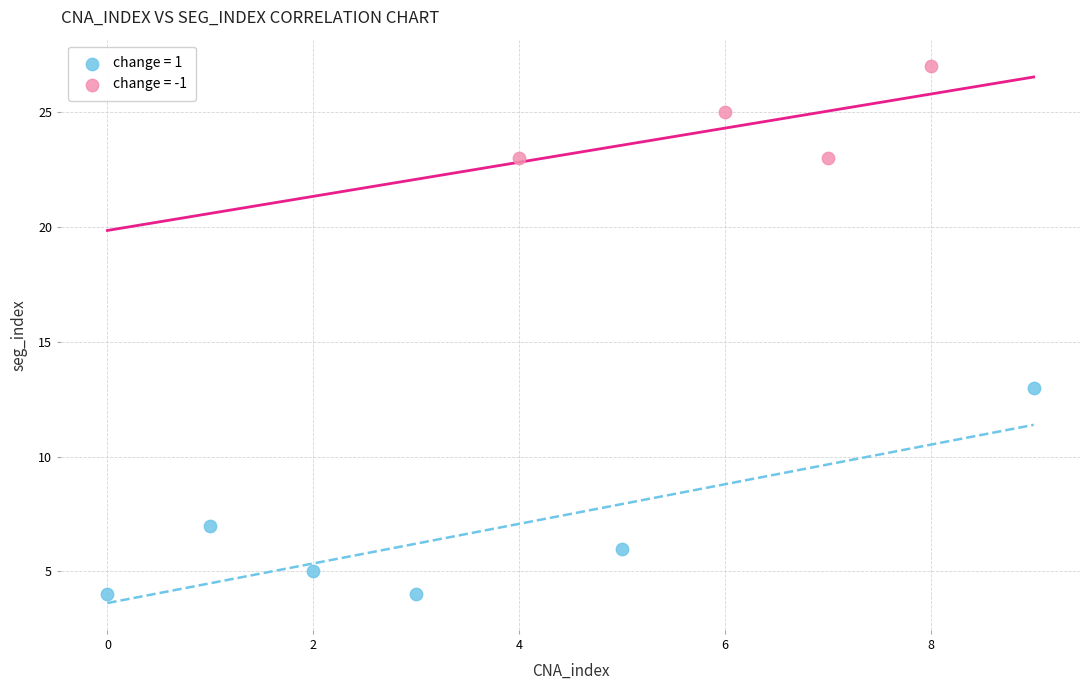

Which series has the widest spread of Y values?

change = 1